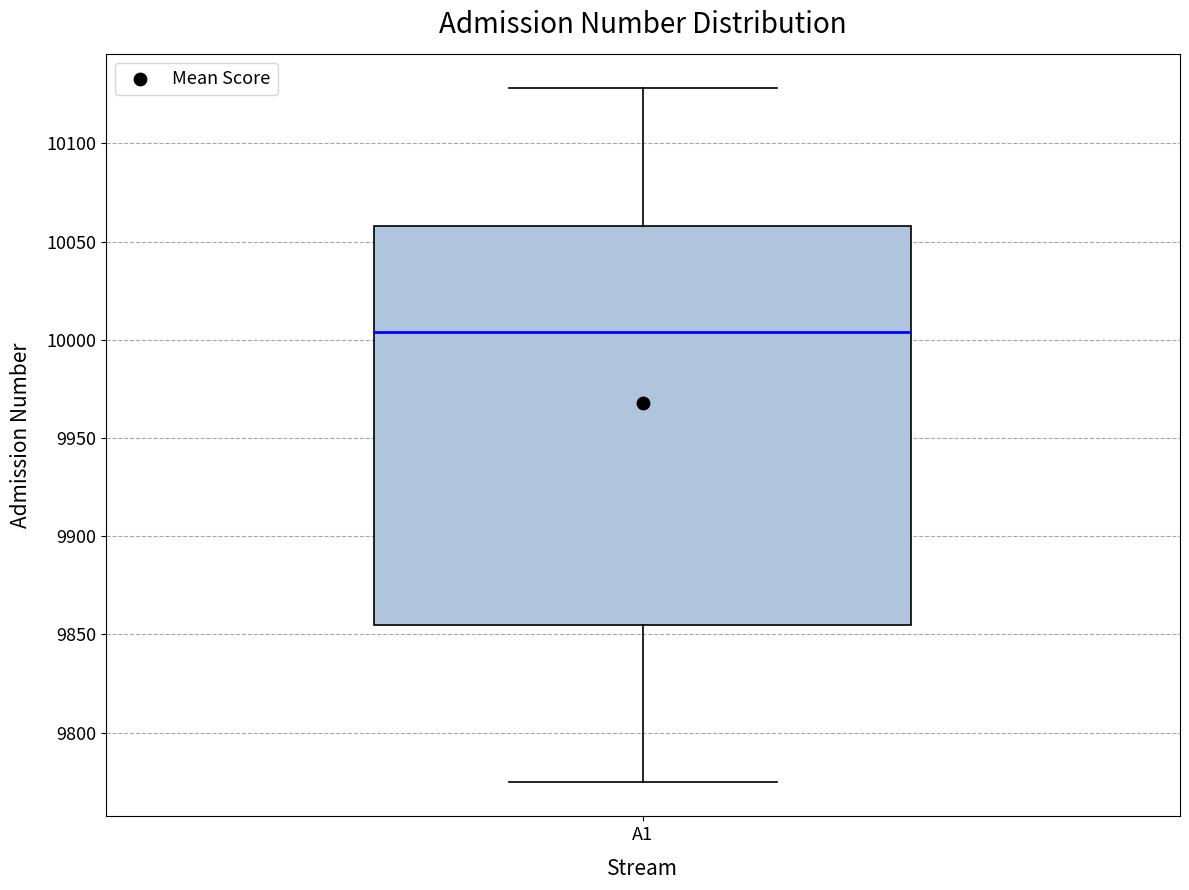

Transcribe this box plot: give where the median line is, the range the box spans, and where the two whiskers end, as read against the y-axis. The values are not printed on the chart, so give them approximately, as read against the axis.

median 10005, box 9855 to 10060, whiskers 9775 to 10130